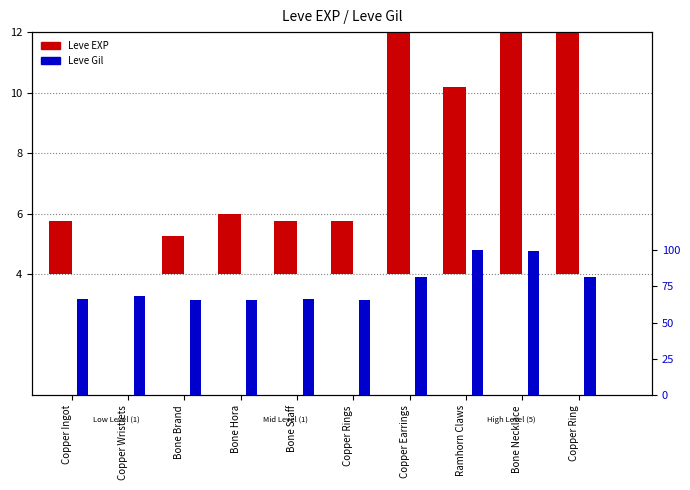

Does the chart contain any negative values?

No